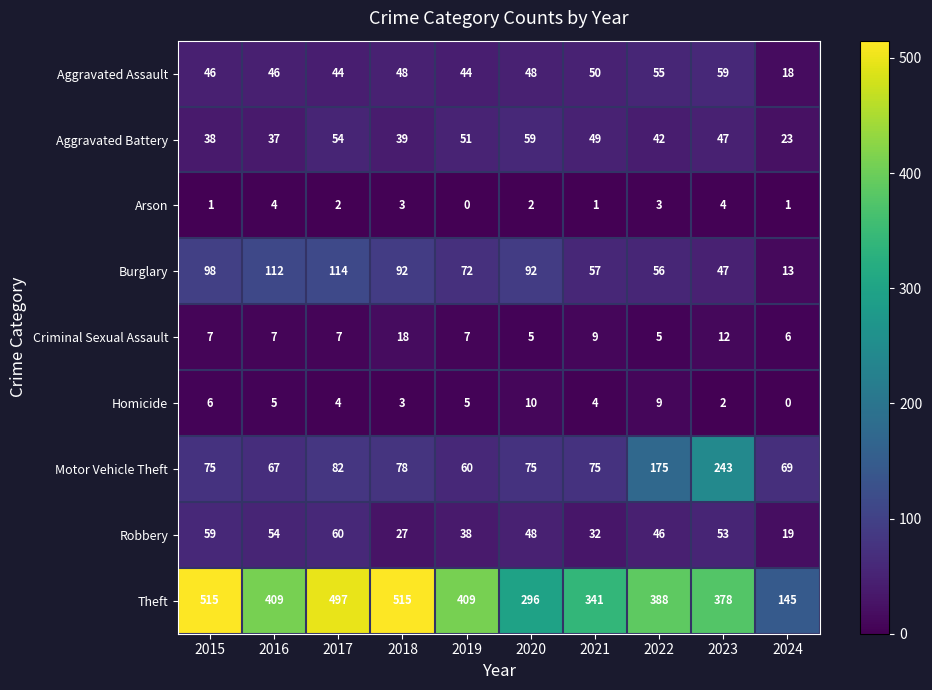

How many categories are shown in the chart?

10